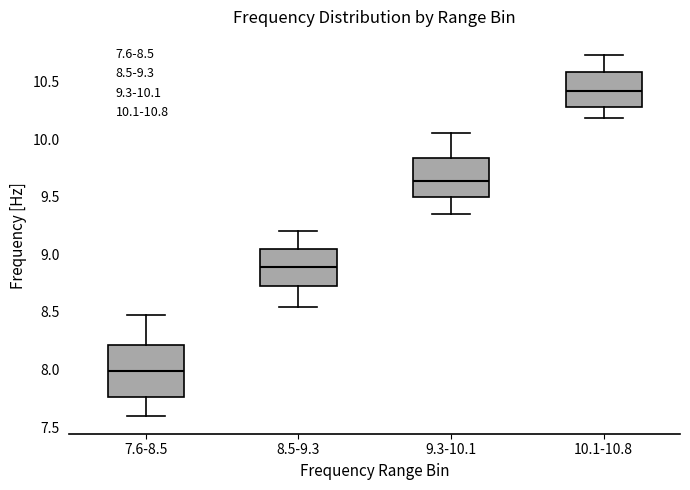

Reading left to right, read every box against the y-axis: the position of its median line, the range the box covers, and the ends of its whiskers. The values are not printed on the chart, so give them approximately, as read against the axis.

7.6-8.5: median 8.00, box 7.75 to 8.20, whiskers 7.60 to 8.45
8.5-9.3: median 8.90, box 8.70 to 9.05, whiskers 8.55 to 9.20
9.3-10.1: median 9.65, box 9.50 to 9.85, whiskers 9.35 to 10.05
10.1-10.8: median 10.40, box 10.30 to 10.60, whiskers 10.20 to 10.75